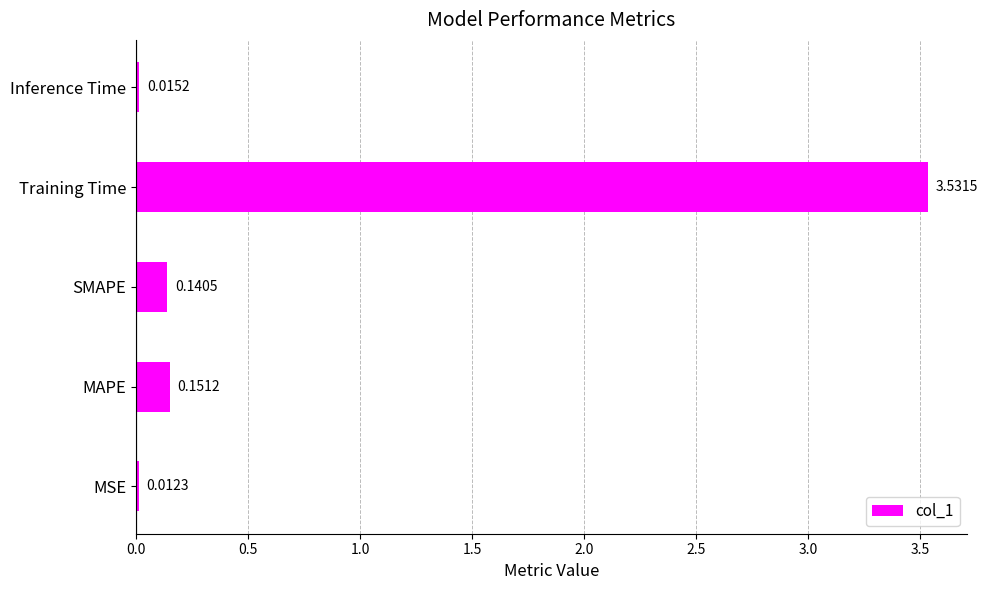

List the labels in order of value, smallest first.

MSE, Inference Time, SMAPE, MAPE, Training Time